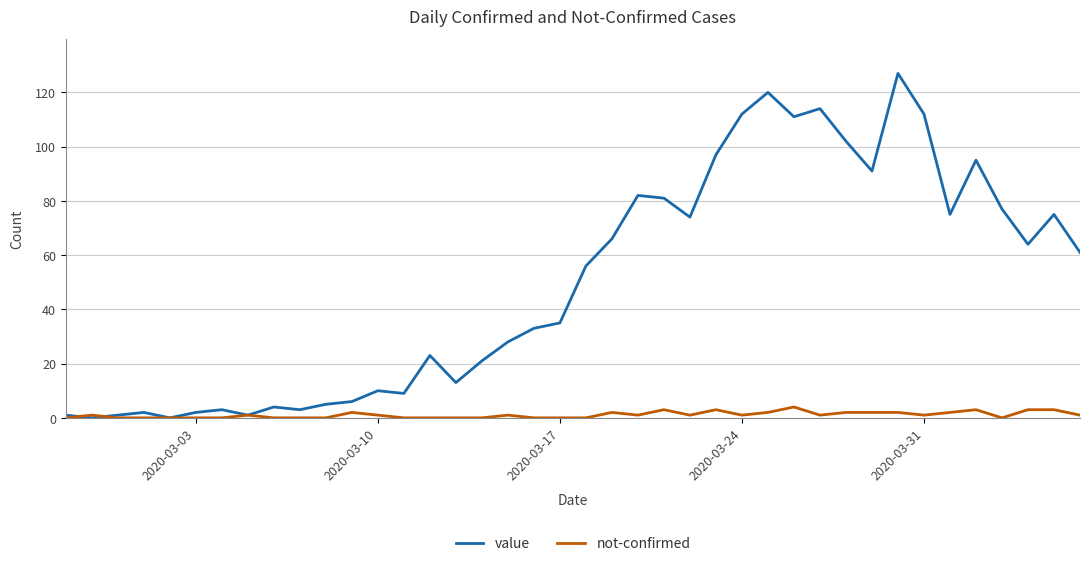

Which series has the widest spread of values?

value